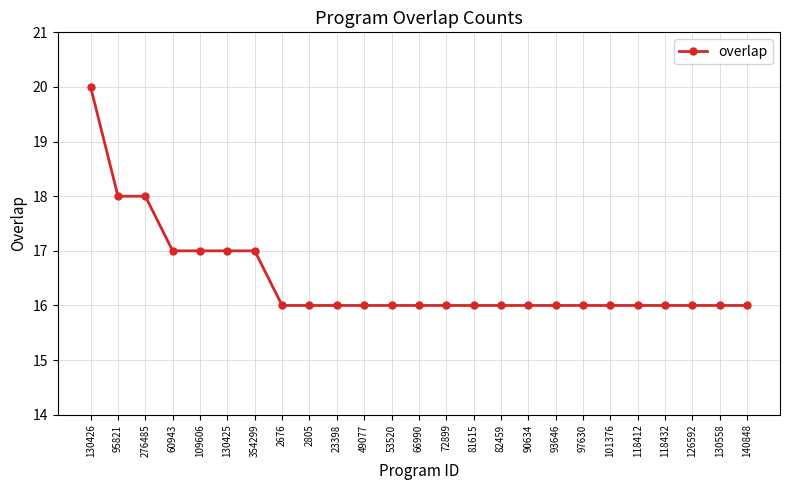

At which category does the chart reach its peak across all series?

130426